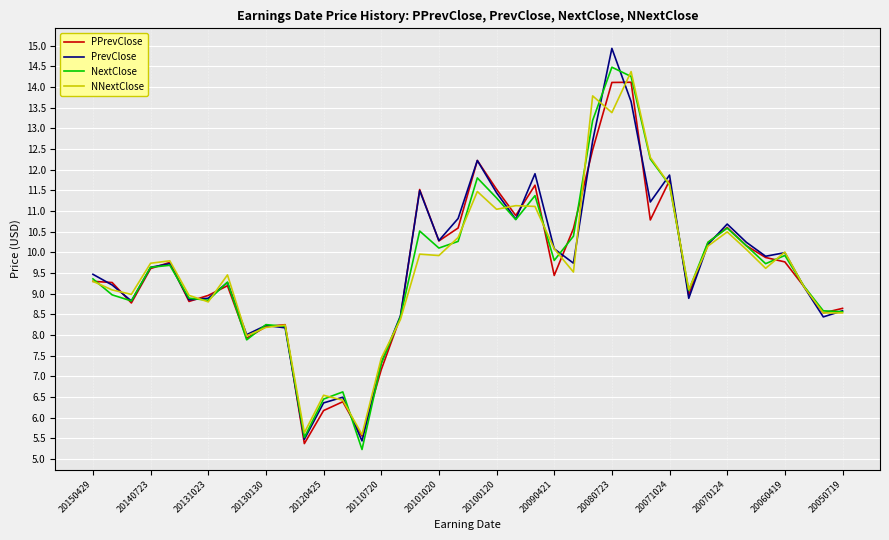

What is the minimum value for NextClose?

5.2